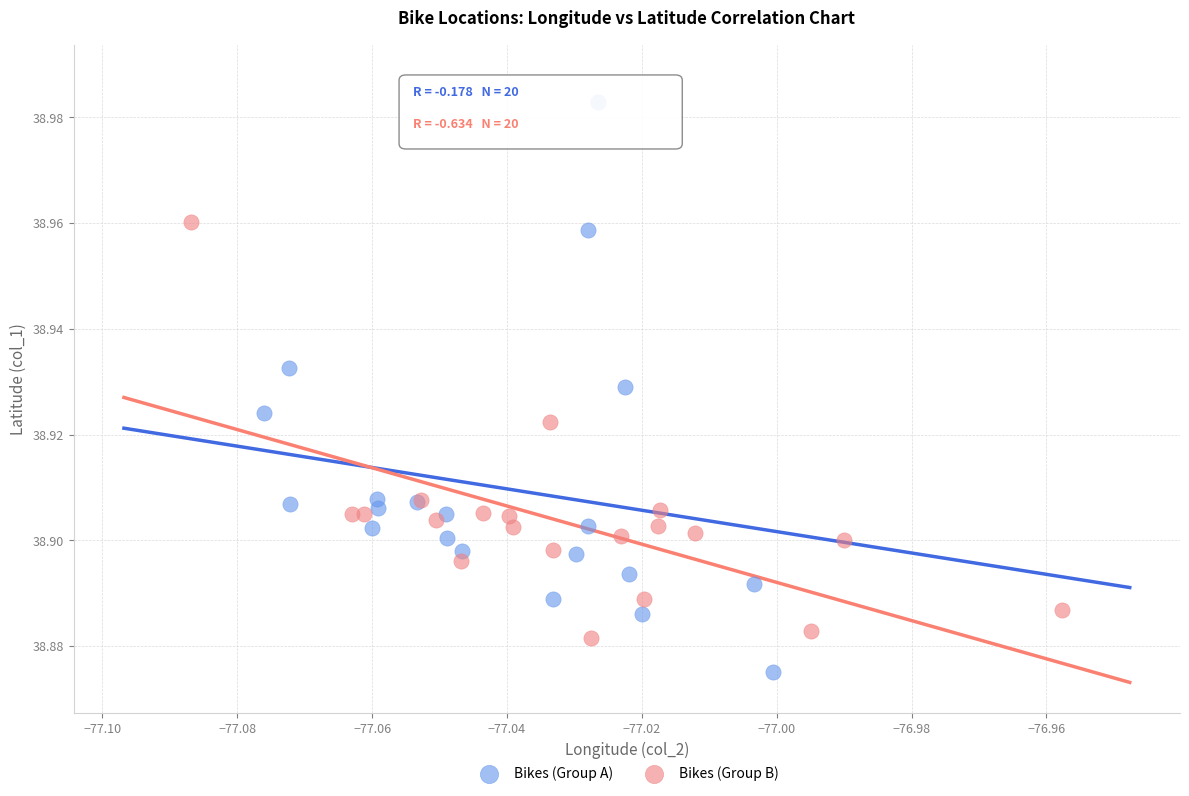

Which series reaches the minimum Y coordinate?

Bikes (Group A)